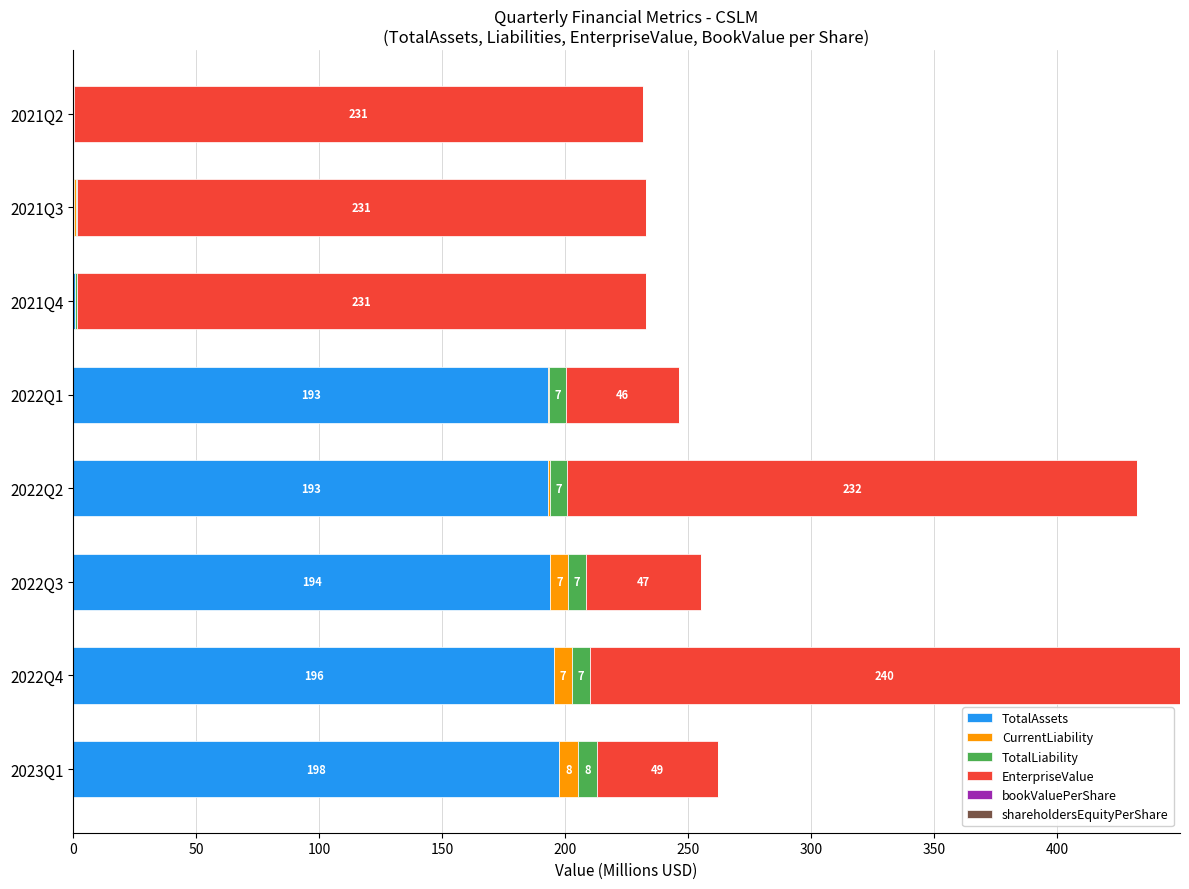

What is the highest value of the TotalAssets series?

197.6